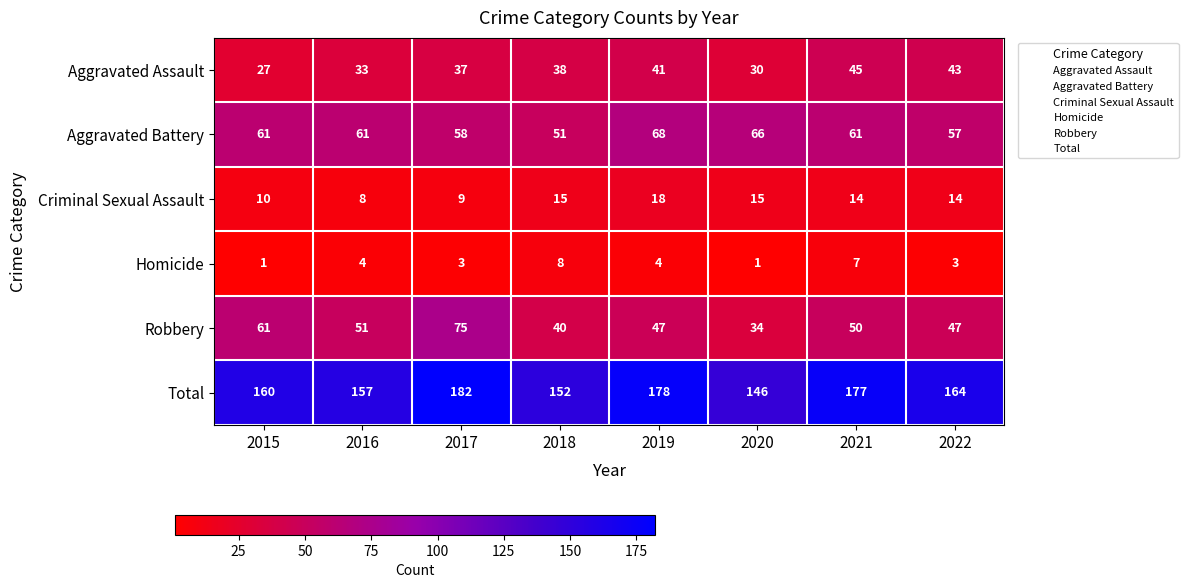

Is the value of Criminal Sexual Assault at 2016 greater than the value of Aggravated Assault at 2016?

No